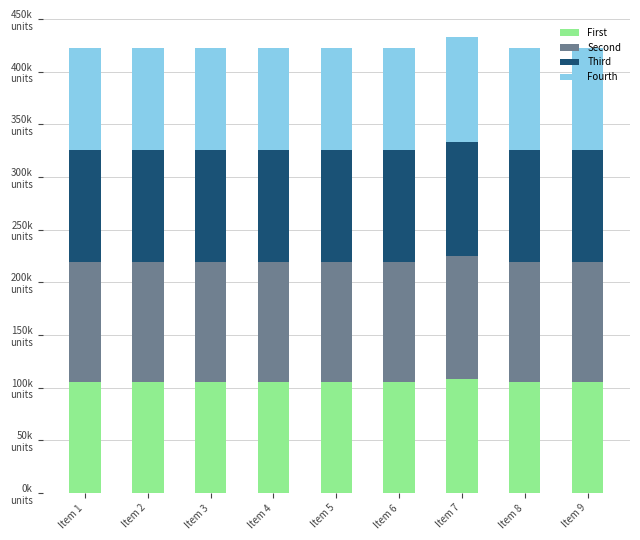

What are all the series names shown in the legend?

First, Second, Third, Fourth